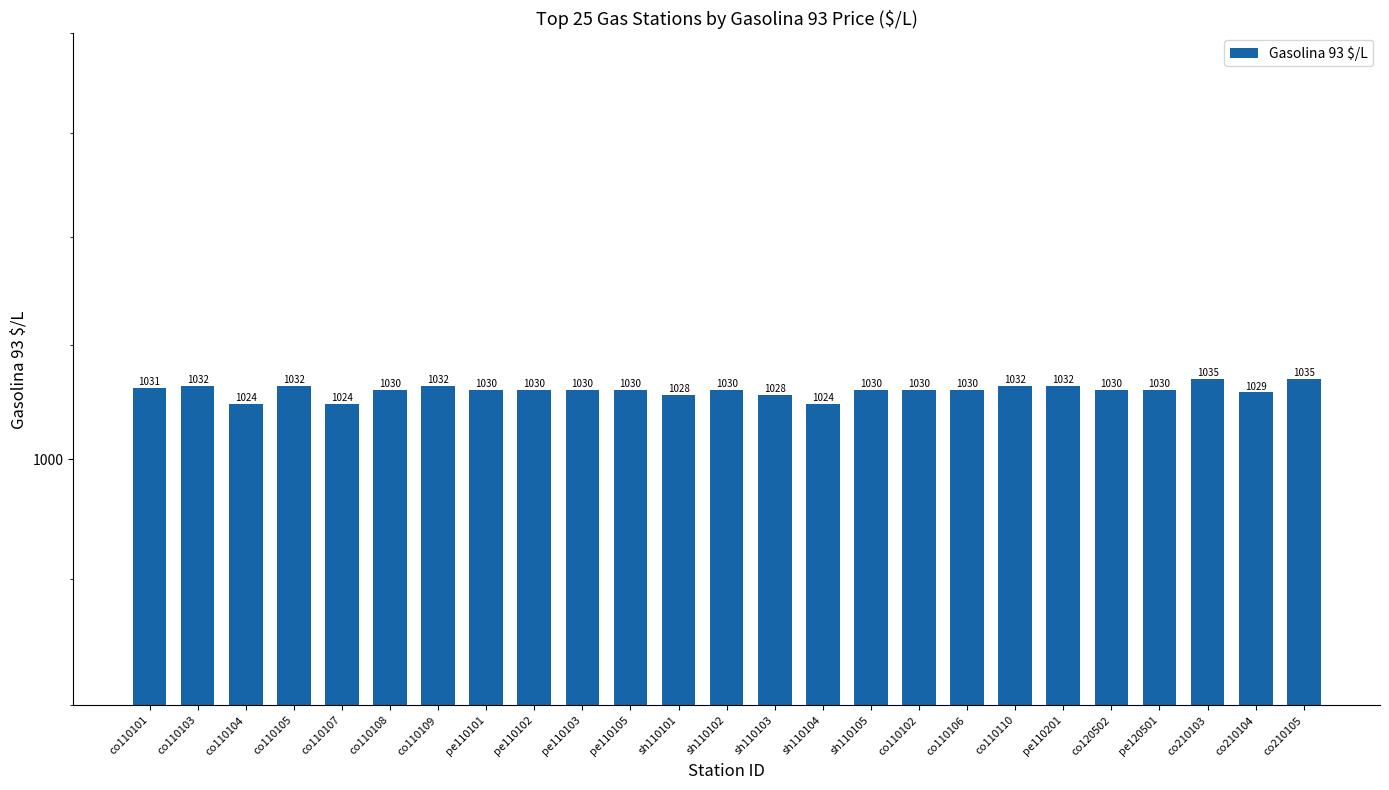

Reading right to left, extract all data points from this chart.

1035	1029	1035	1030	1030	1032	1032	1030	1030	1030	1024	1028	1030	1028	1030	1030	1030	1030	1032	1030	1024	1032	1024	1032	1031